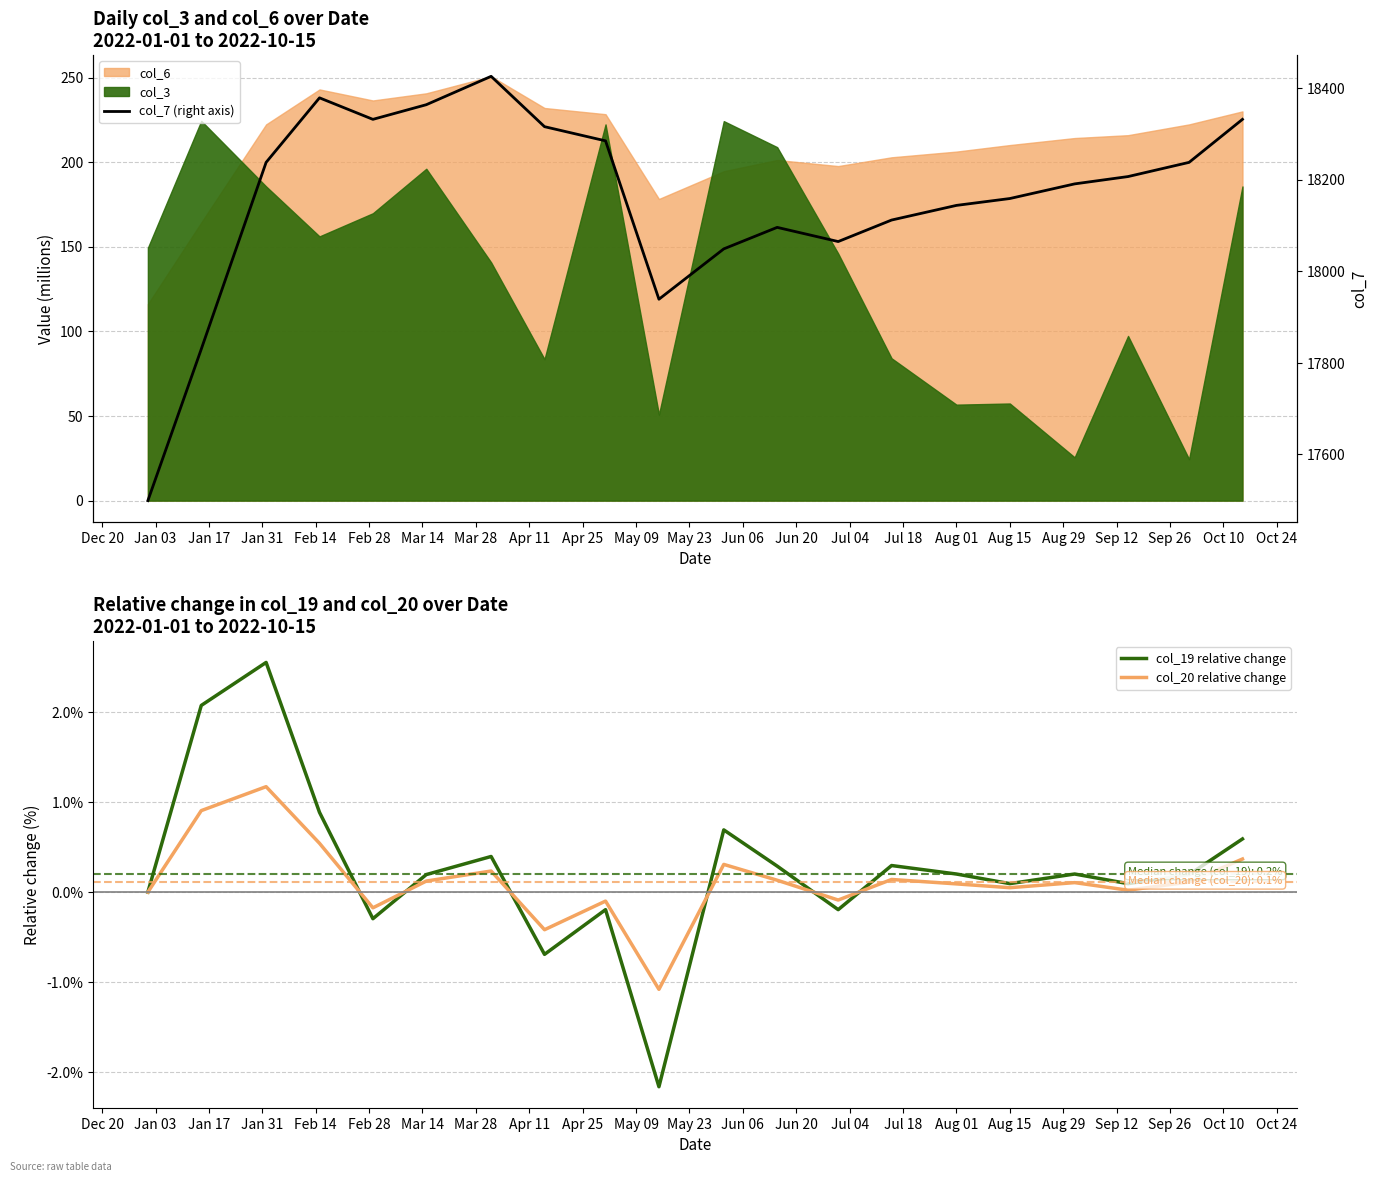

How many interior local valleys does the col_20 relative change series have?

6